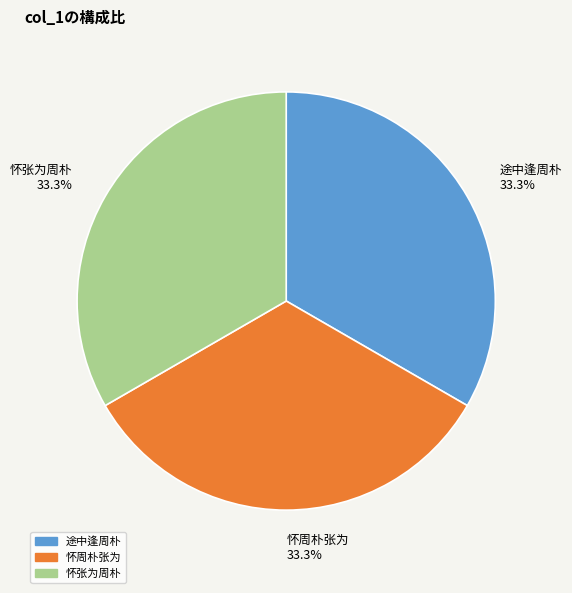

Is there any slice that represents more than half of the pie?

No